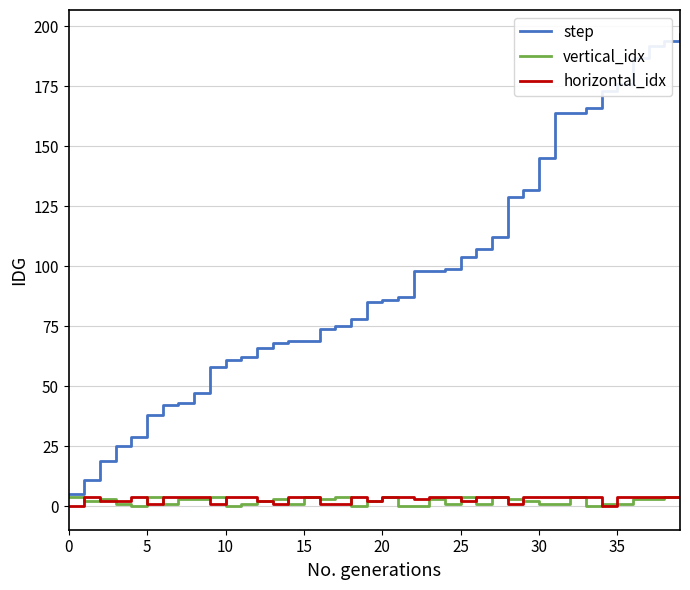

True or false: horizontal_idx and step cross at least once.

False